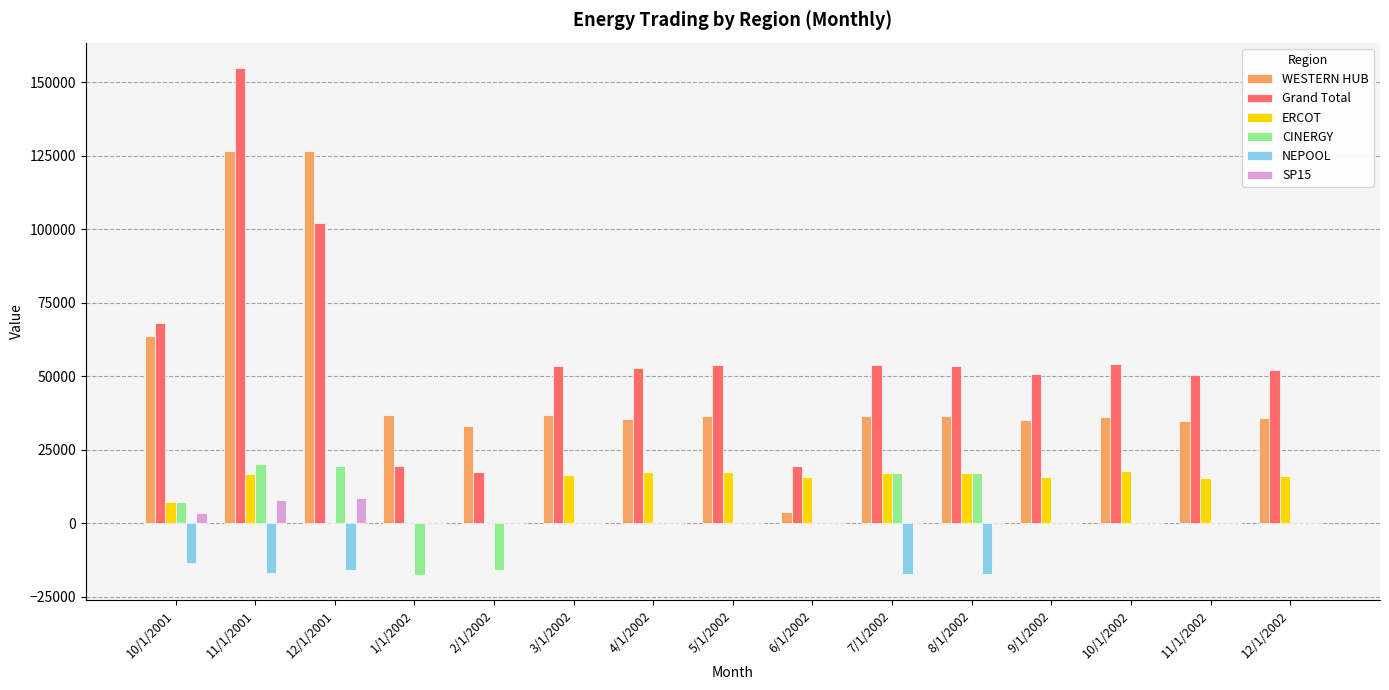

What is the highest value of the Grand Total series?

154911.2